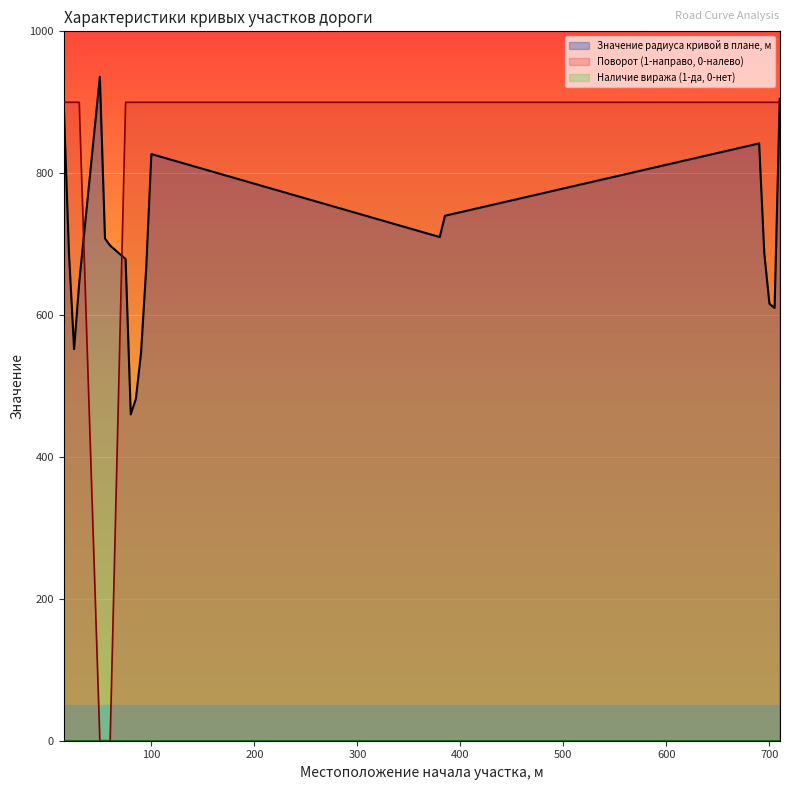

What is the difference between the maximum and minimum values in the Значение радиуса кривой в плане, м series?

476